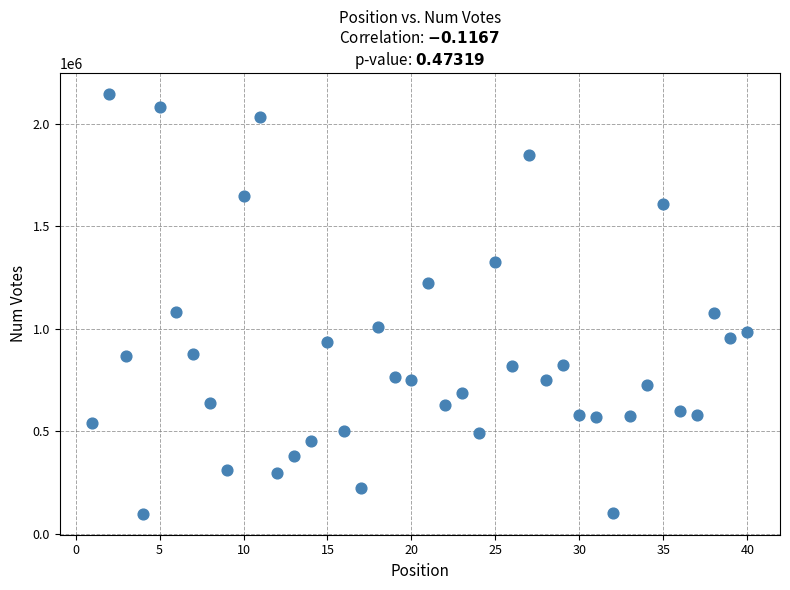

What is the range of X values (max minus min)?

39